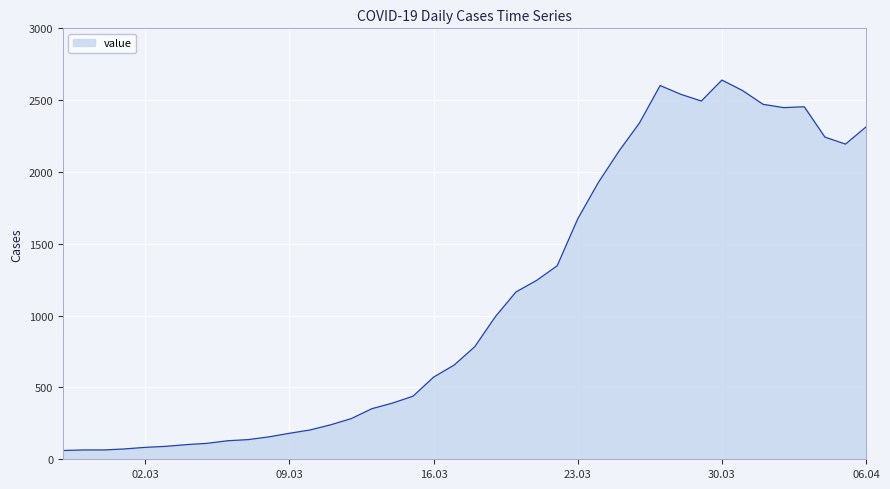

How many values are below 784?

20